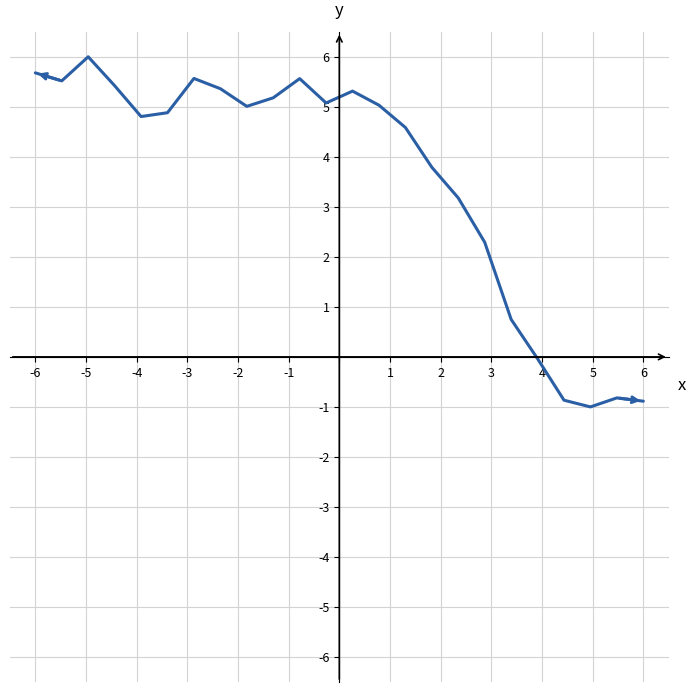

What is the maximum value shown in the chart?

6.0